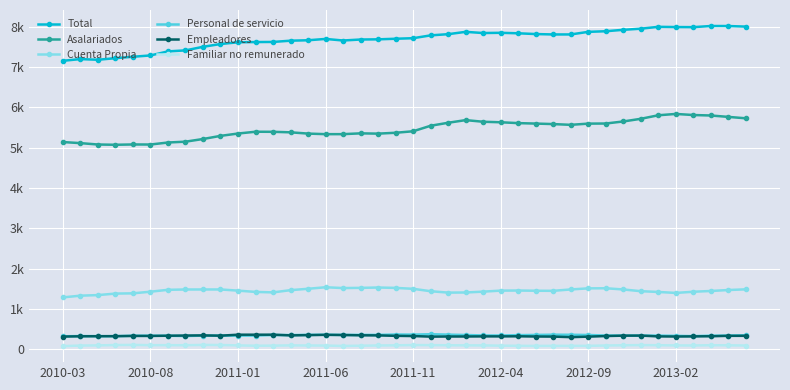

True or false: Familiar no remunerado and Empleadores cross at least once.

False